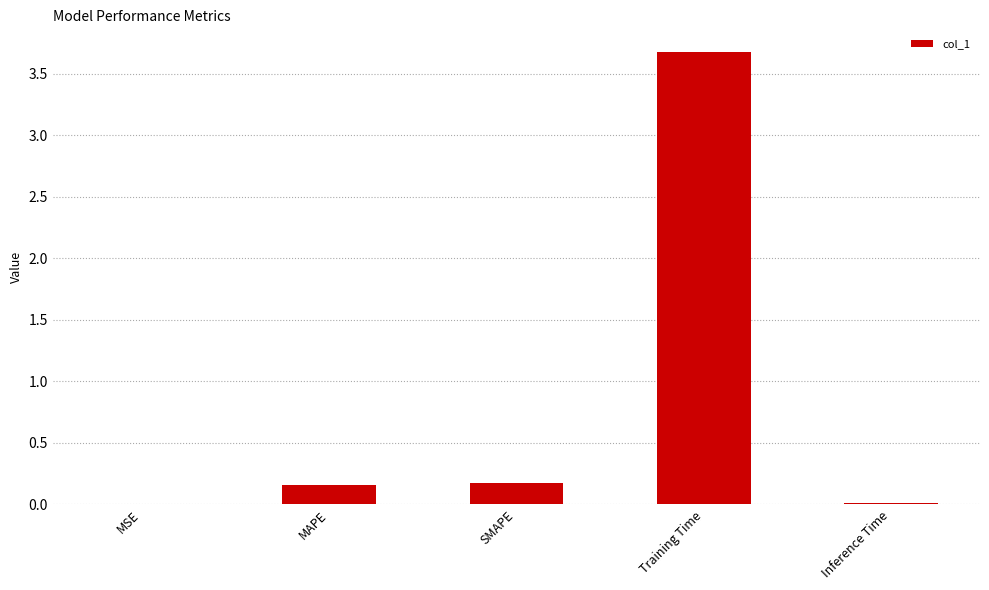

Is it true that the value at Training Time is 3.7?

True